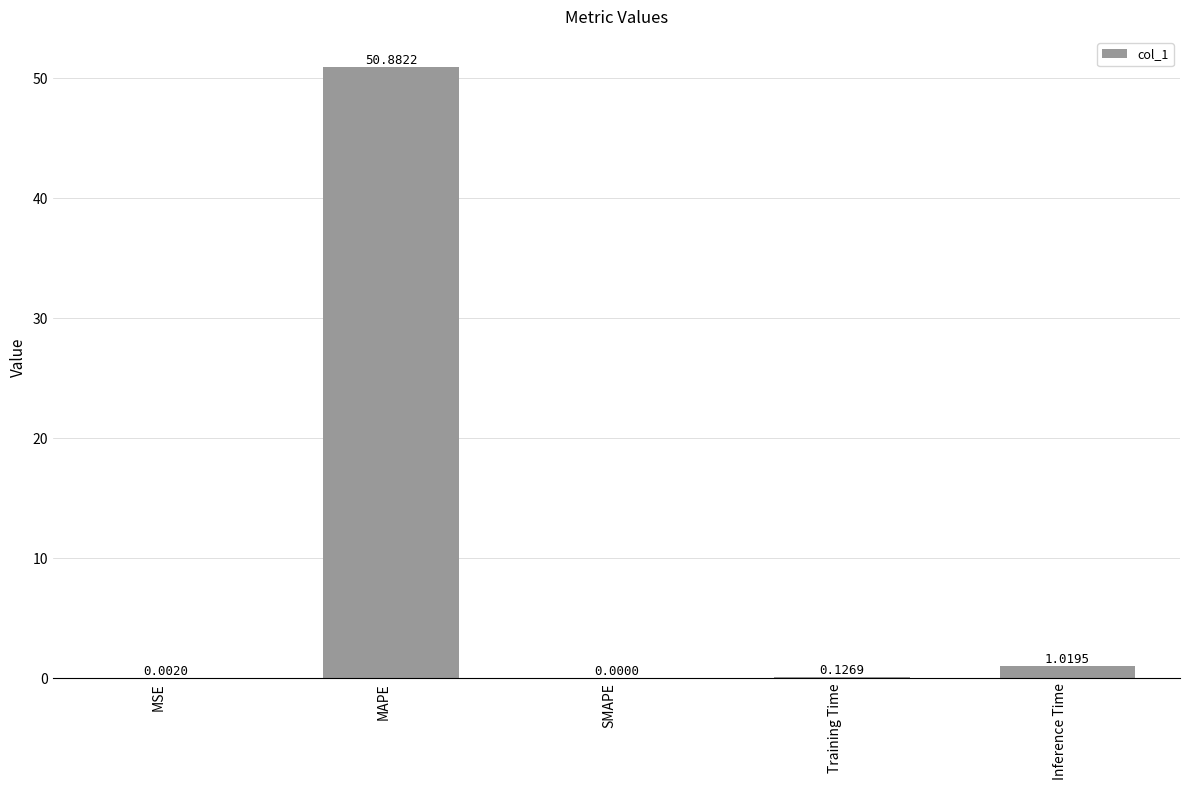

Where is the data nearest to the value 25?

Inference Time